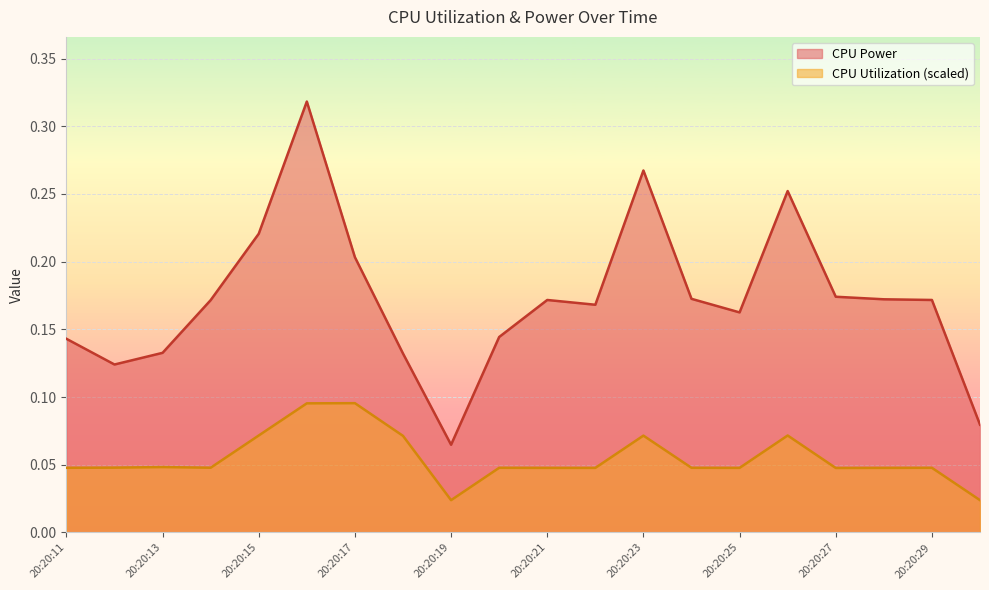

How many lines are shown in the chart?

2